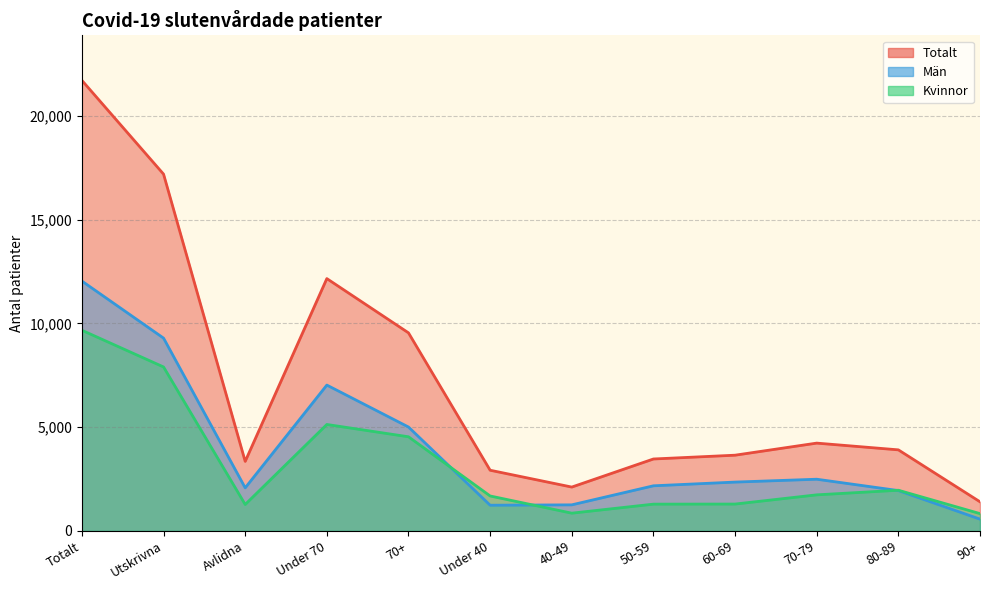

What are all the series names shown in the legend?

Totalt, Män, Kvinnor